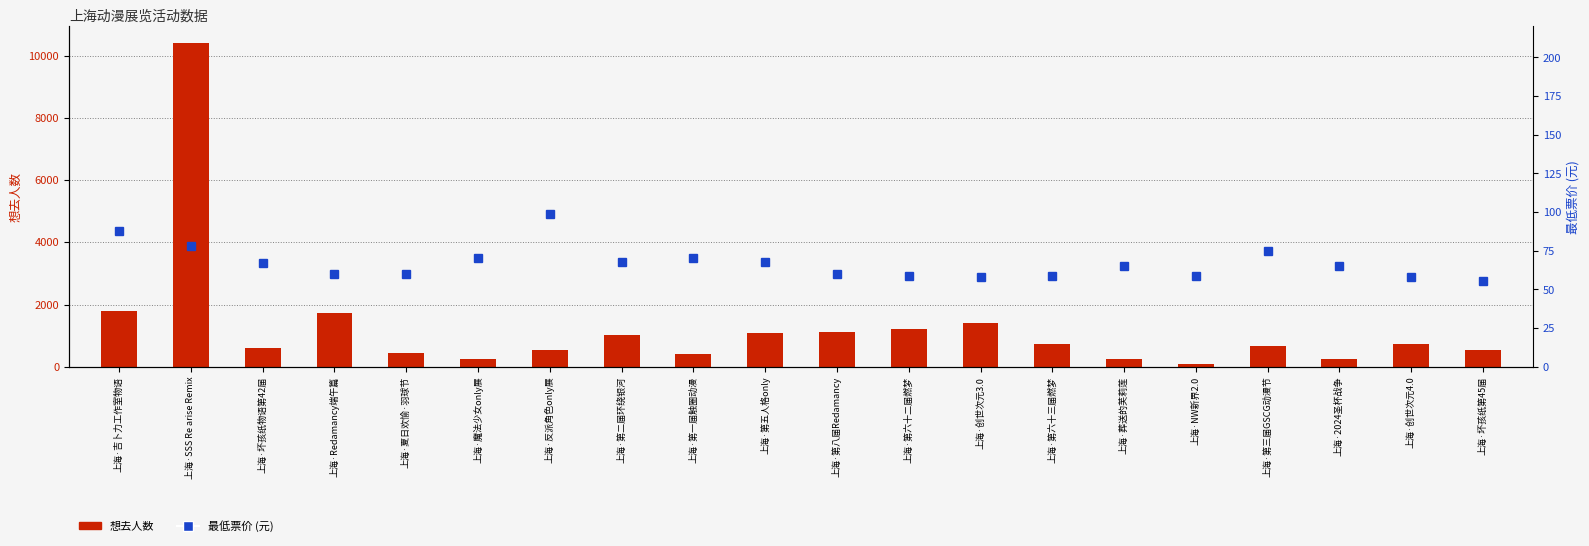

Is it true that 最低票价 equals 108.5 at 上海·SSS Re arise Remix?

False